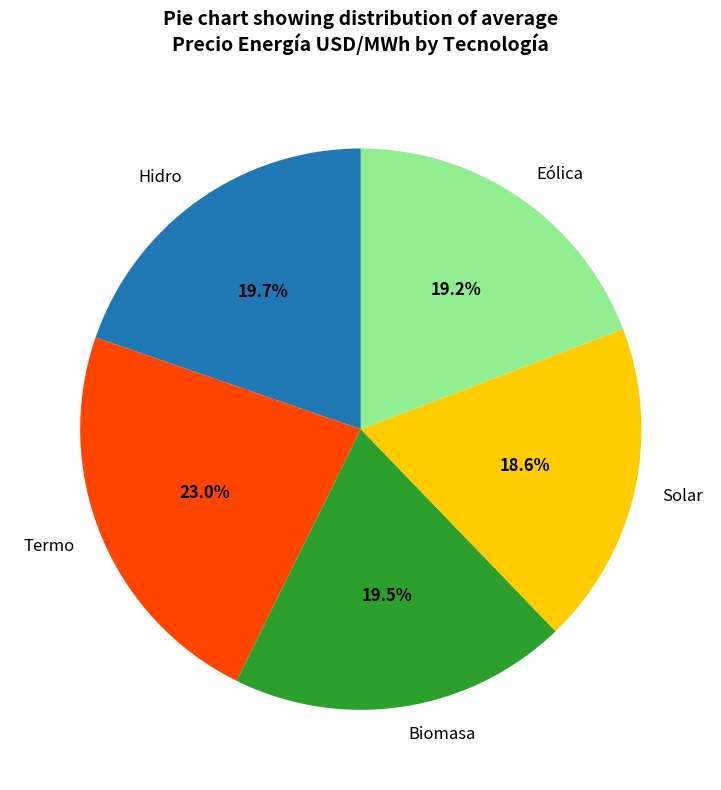

Approximately how many times larger is the value at Biomasa compared to Solar?

1.0